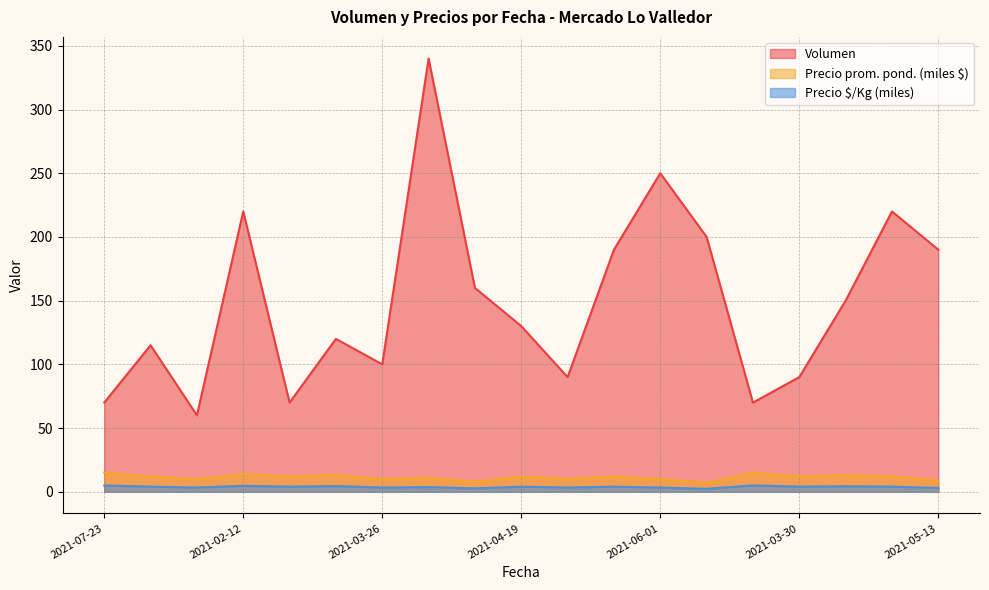

Rank the series by their maximum value, from highest to lowest.

Volumen, Precio prom. pond. (miles $), Precio $/Kg (miles)